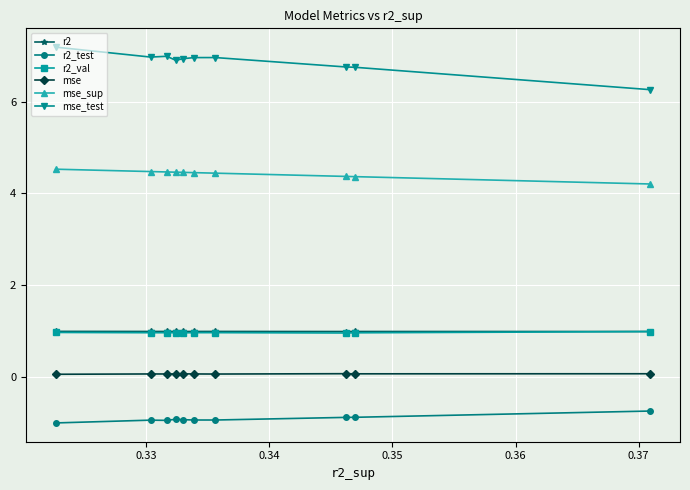

Count the mse_sup values in the range 4 to 5.

10